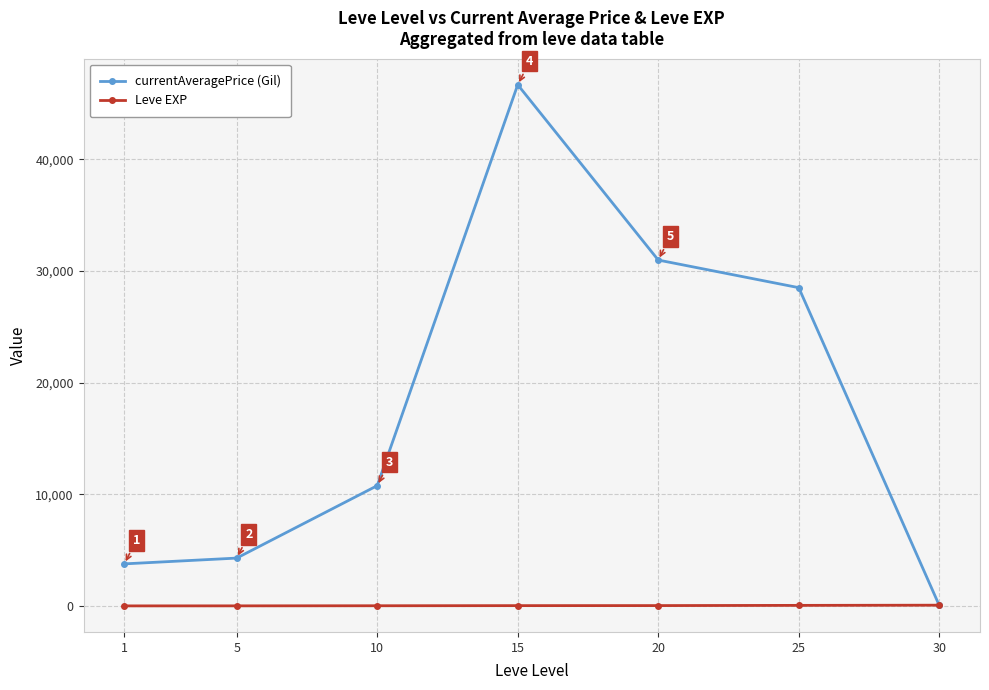

What is the maximum value for Leve EXP?

64